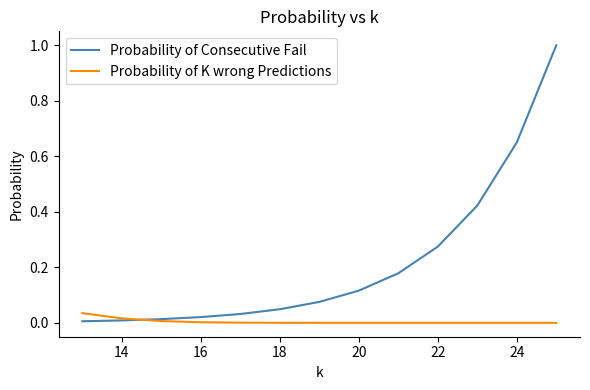

Which series has the largest total across all categories?

Probability of Consecutive Fail